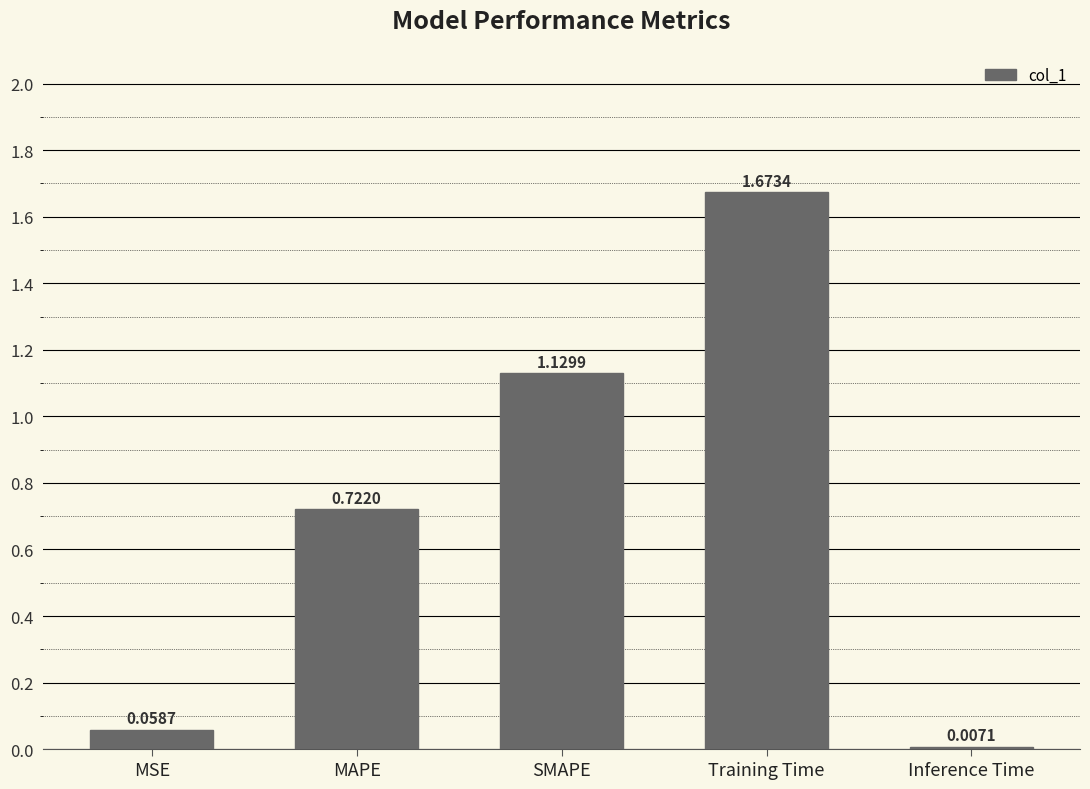

What is the difference between the values at SMAPE and MAPE?

0.4